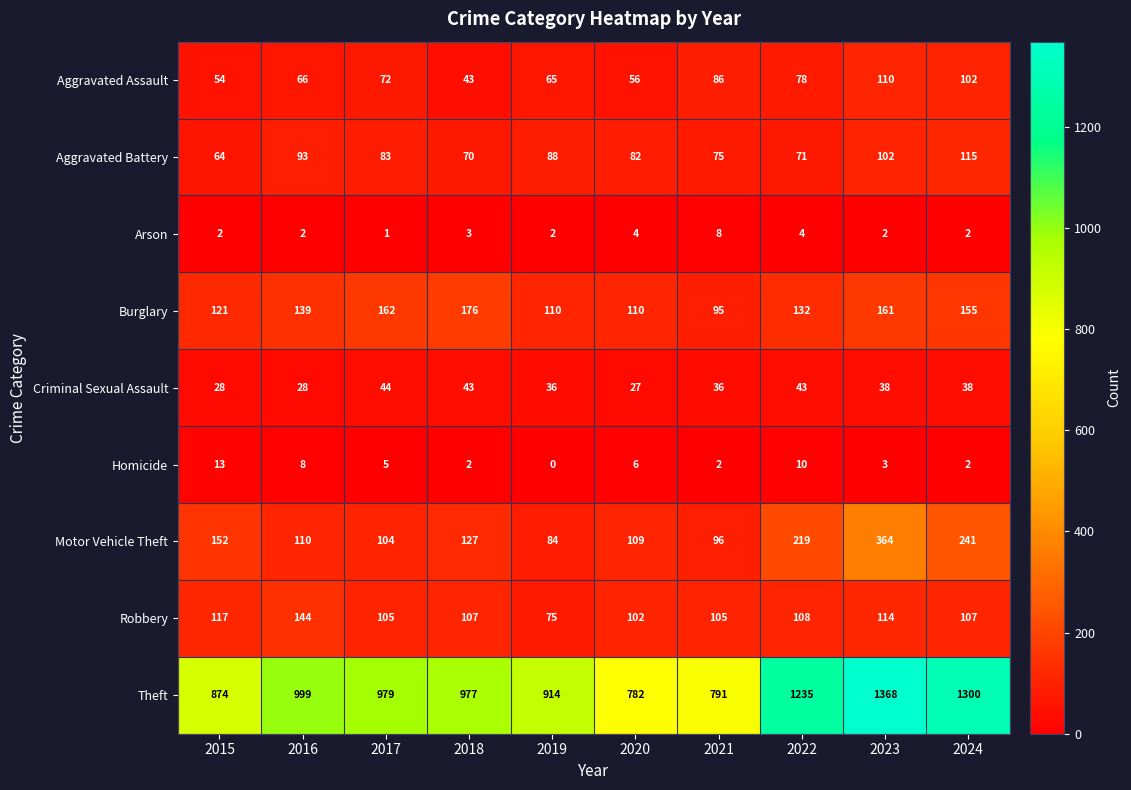

Between 2020 and 2022, which series saw the biggest shift?

Theft